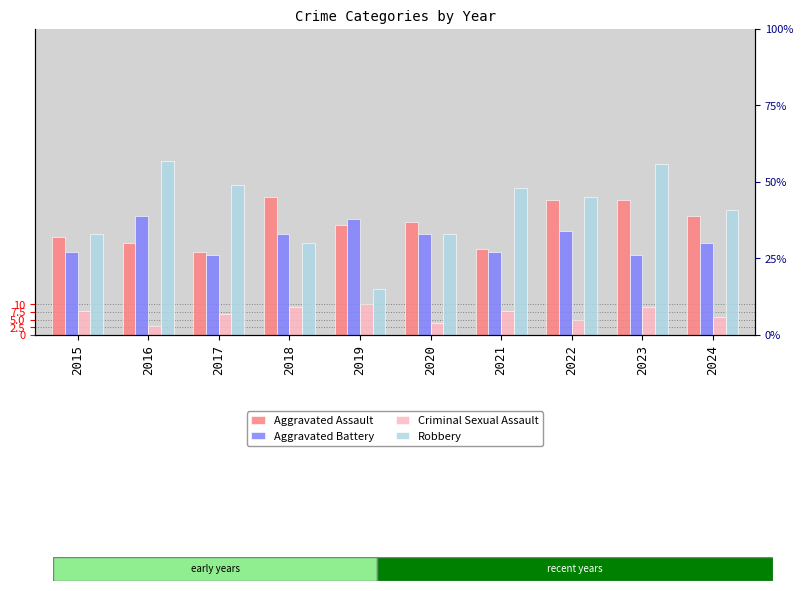

Is the value of Criminal Sexual Assault at 2024 greater than the value of Aggravated Battery at 2017?

No